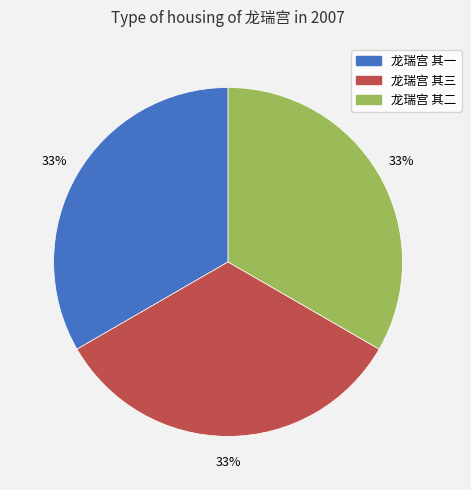

True or false: 龙瑞宫 其一 accounts for 33% of the total.

True